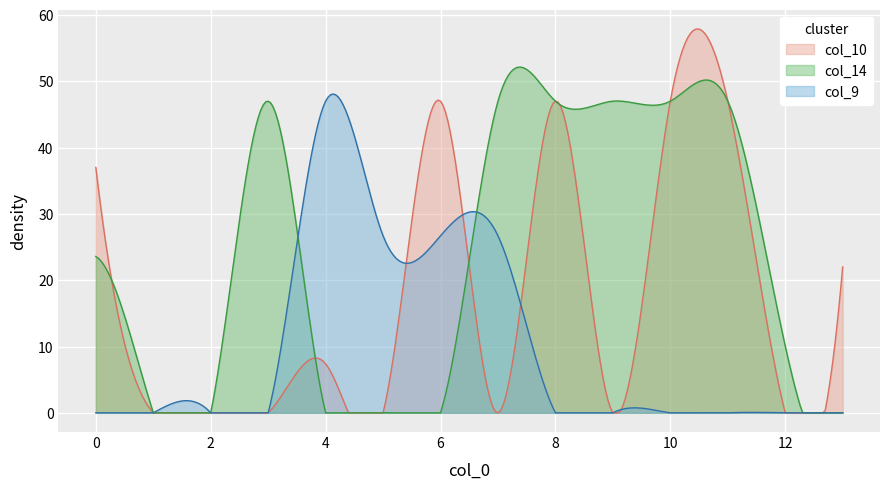

What is the sum of all col_9 values?

3057.7